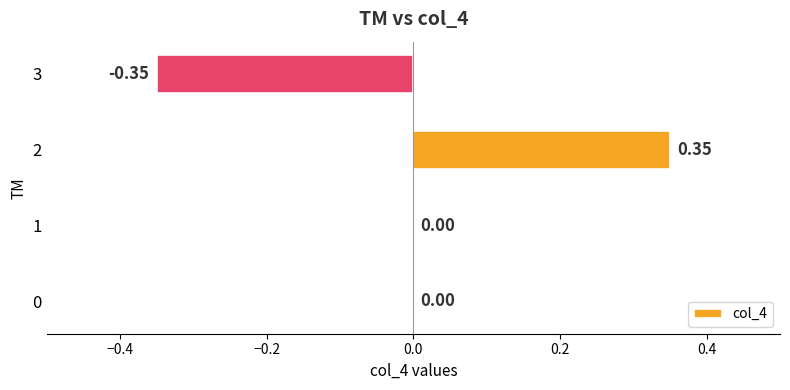

Are the bars horizontal?

Yes